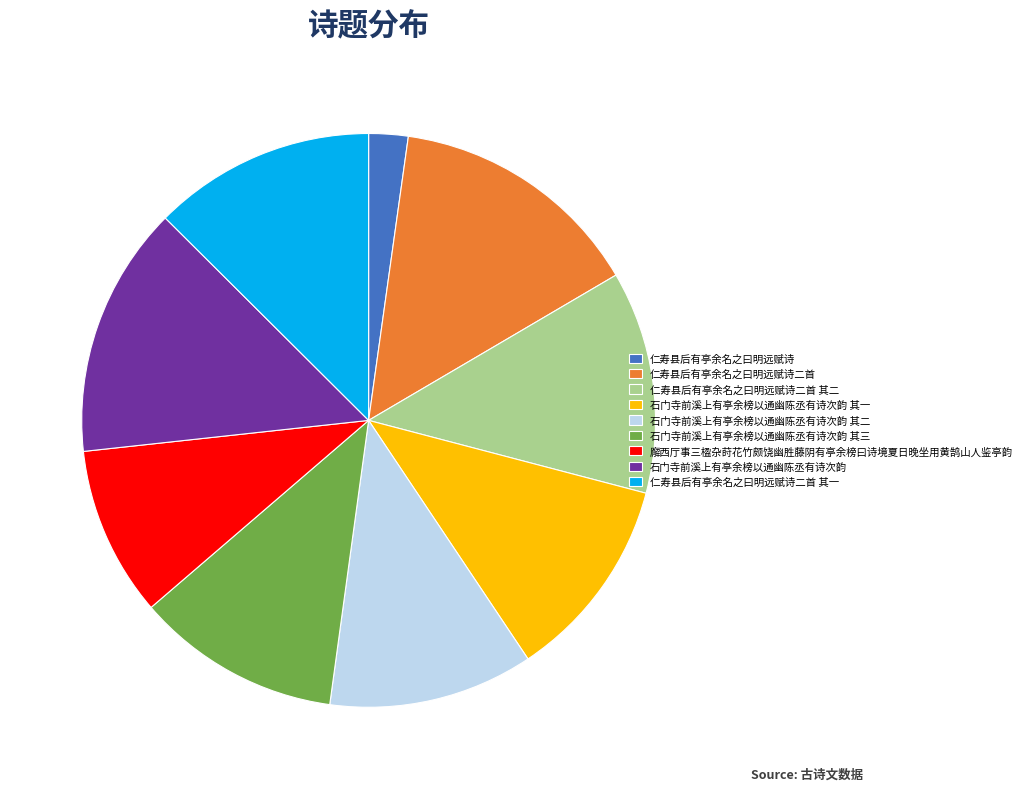

What is the ratio of the value at 石门寺前溪上有亭余榜以通幽陈丞有诗次韵 to the value at 石门寺前溪上有亭余榜以通幽陈丞有诗次韵 其二?

1.2